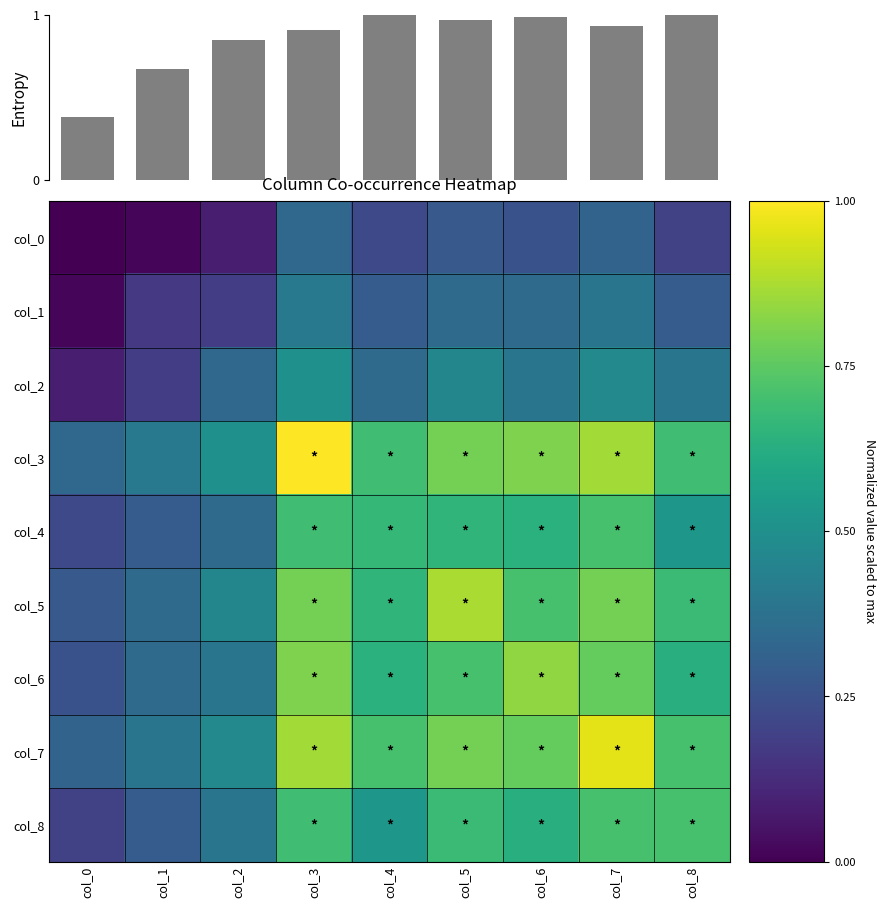

Reading left to right, extract all data points from this chart.

col_0: col_0=0.0	col_1=0.0	col_2=0.1	col_3=0.3	col_4=0.2	col_5=0.3	col_6=0.2	col_7=0.3	col_8=0.2
col_1: col_0=0.0	col_1=0.2	col_2=0.2	col_3=0.4	col_4=0.3	col_5=0.3	col_6=0.3	col_7=0.4	col_8=0.3
col_2: col_0=0.1	col_1=0.2	col_2=0.3	col_3=0.5	col_4=0.3	col_5=0.5	col_6=0.4	col_7=0.5	col_8=0.4
col_3: col_0=0.3	col_1=0.4	col_2=0.5	col_3=1.0	col_4=0.7	col_5=0.8	col_6=0.8	col_7=0.9	col_8=0.7
col_4: col_0=0.2	col_1=0.3	col_2=0.3	col_3=0.7	col_4=0.7	col_5=0.7	col_6=0.6	col_7=0.7	col_8=0.5
col_5: col_0=0.3	col_1=0.3	col_2=0.5	col_3=0.8	col_4=0.7	col_5=0.9	col_6=0.7	col_7=0.8	col_8=0.7
col_6: col_0=0.2	col_1=0.3	col_2=0.4	col_3=0.8	col_4=0.6	col_5=0.7	col_6=0.8	col_7=0.8	col_8=0.6
col_7: col_0=0.3	col_1=0.4	col_2=0.5	col_3=0.9	col_4=0.7	col_5=0.8	col_6=0.8	col_7=1.0	col_8=0.7
col_8: col_0=0.2	col_1=0.3	col_2=0.4	col_3=0.7	col_4=0.5	col_5=0.7	col_6=0.6	col_7=0.7	col_8=0.7